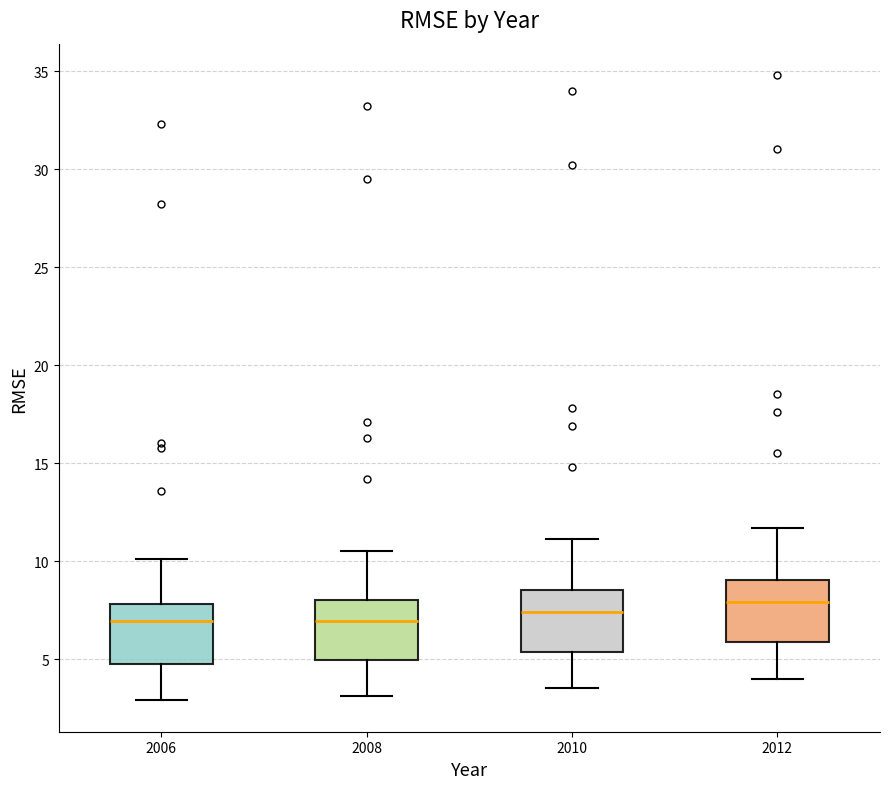

Reading left to right, read every box against the y-axis: the position of its median line, the range the box covers, and the ends of its whiskers. The values are not printed on the chart, so give them approximately, as read against the axis.

2006: median 7.0, box 5.0 to 8.0, whiskers 3.0 to 10.0
2008: median 7.0, box 5.0 to 8.0, whiskers 3.0 to 10.5
2010: median 7.5, box 5.5 to 8.5, whiskers 3.5 to 11.0
2012: median 8.0, box 6.0 to 9.0, whiskers 4.0 to 11.5